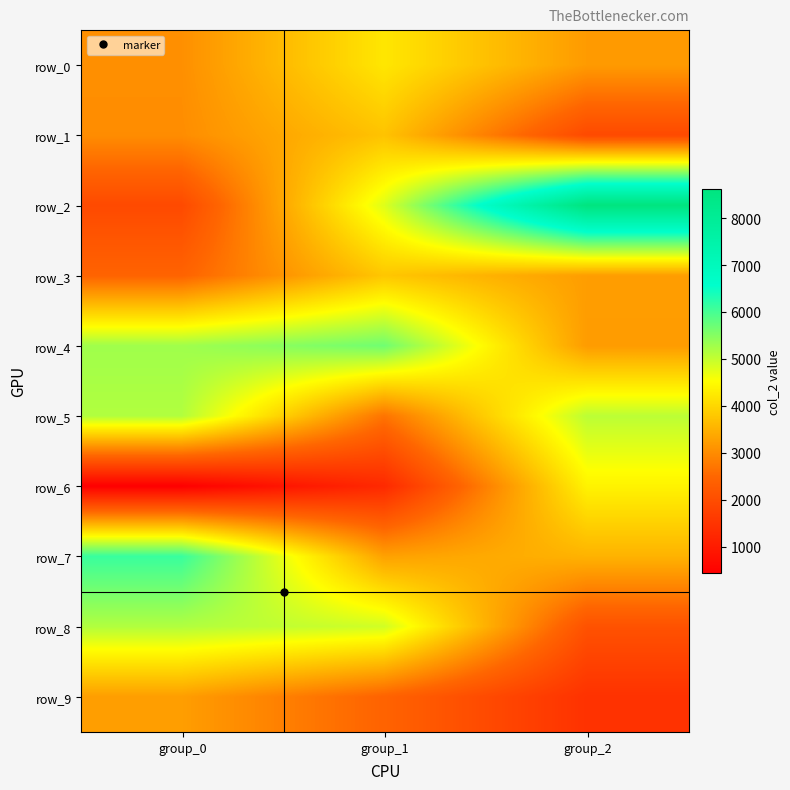

Rank the series at group_1 from highest to lowest value.

row_4, row_8, row_2, row_0, row_3, row_1, row_7, row_5, row_9, row_6